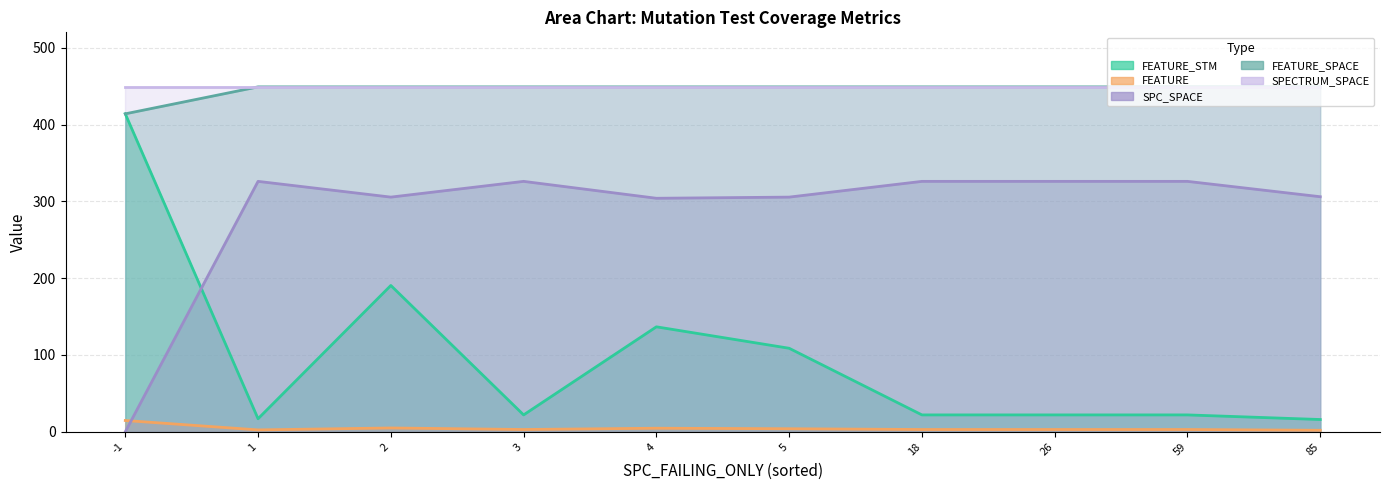

How many lines are shown in the chart?

5